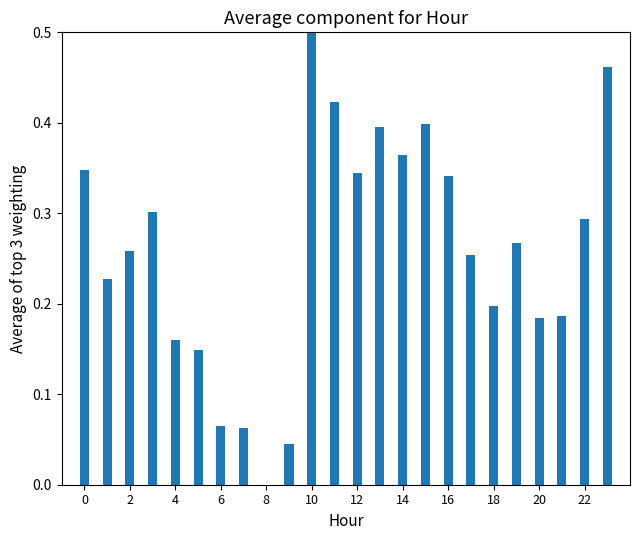

What is the sum of all values?

6.2